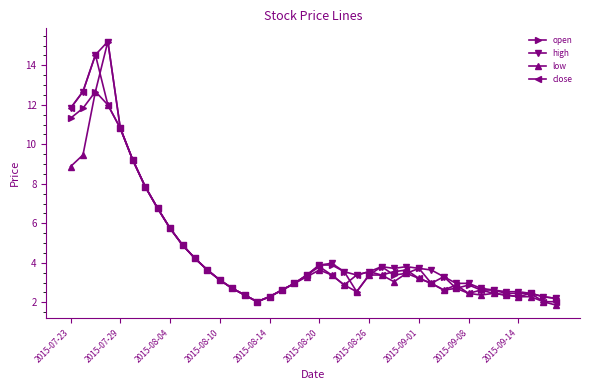

What is the value of the close point at the 38th from the left?

2.4